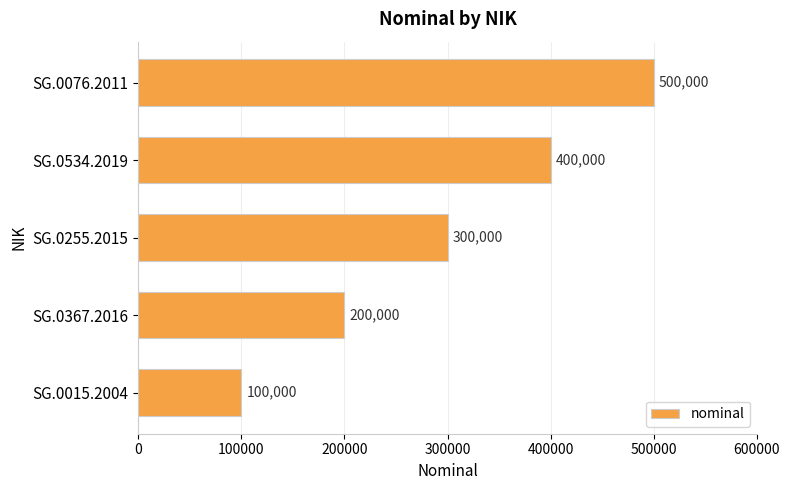

Which label corresponds to the largest value in the chart?

SG.0076.2011